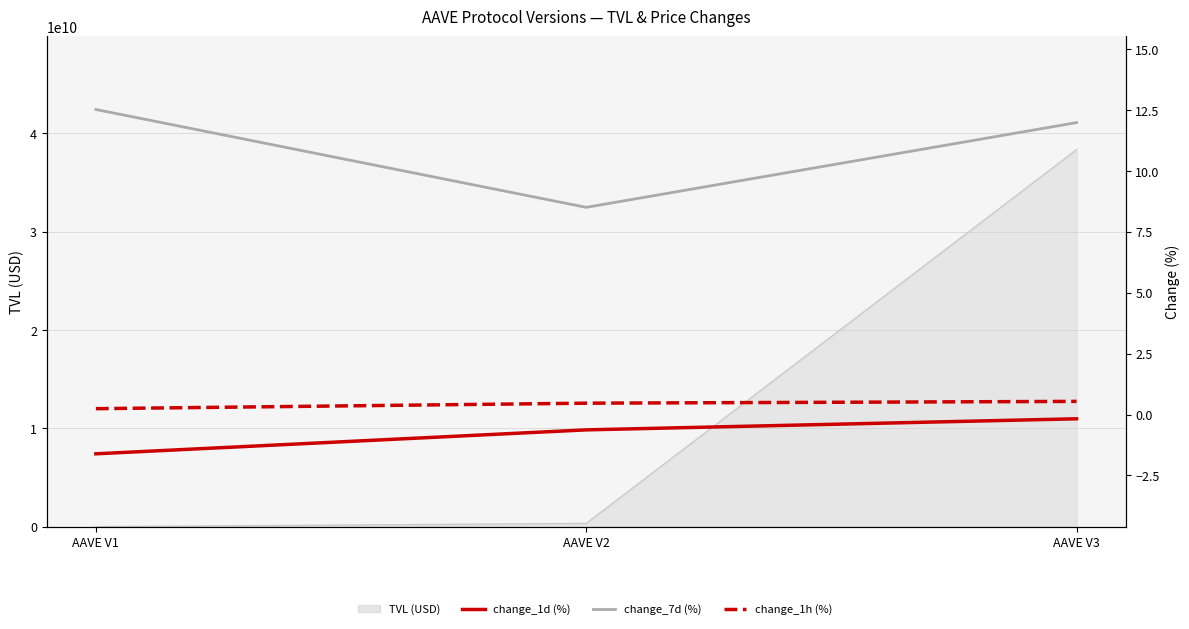

What is the average value of the change_7d (%) series?

11.0